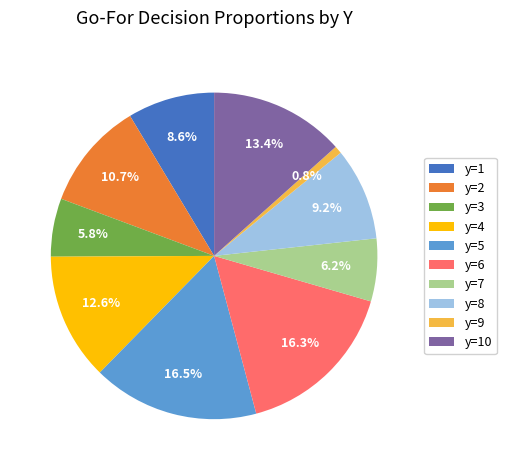

To the nearest percent, what is the combined percentage of y=6 and y=9?

17%